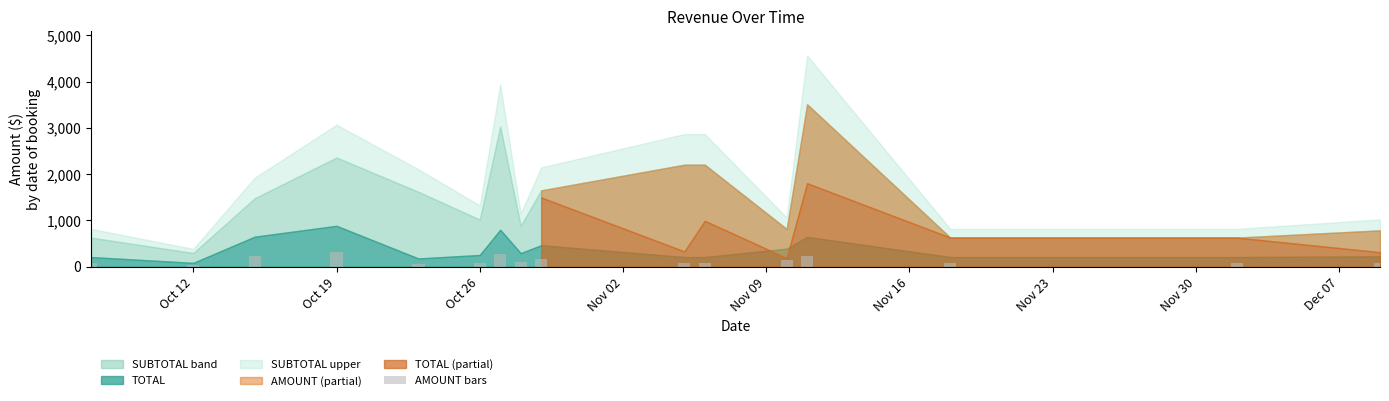

What is the difference between the maximum and minimum values?

280.0